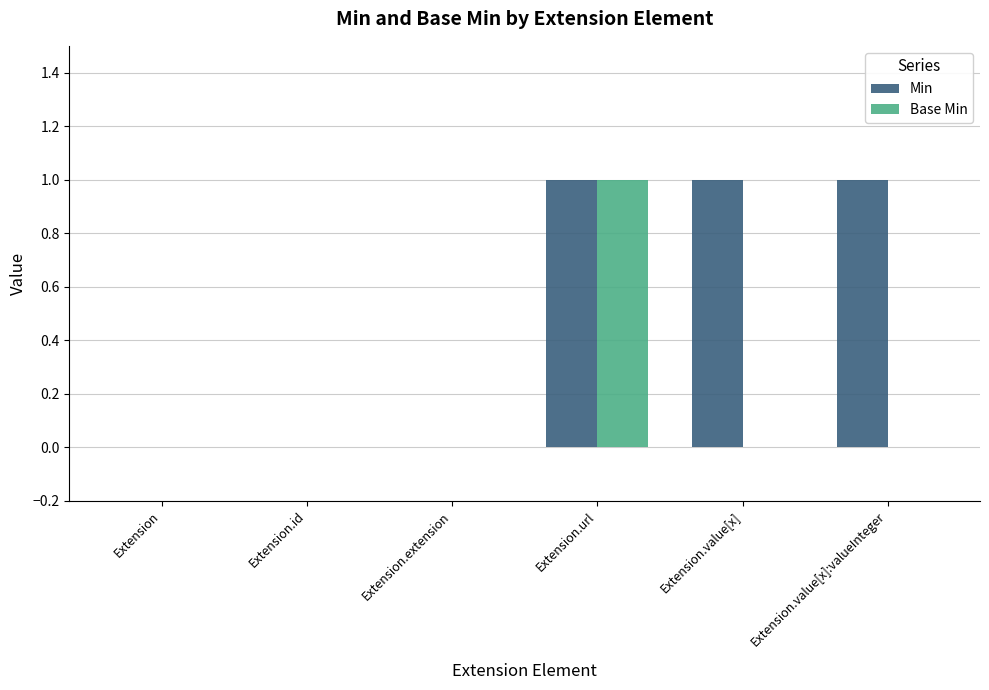

What is the sum of the Min values at Extension.value[x]:valueInteger and Extension.id?

1